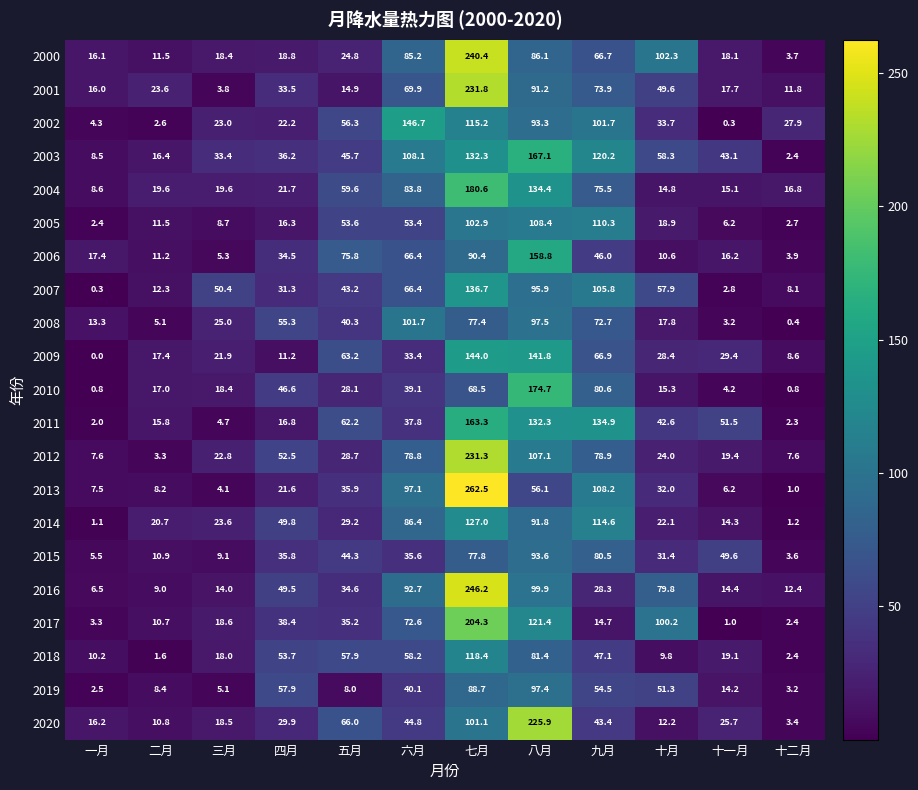

Which series has the widest spread of values?

2013